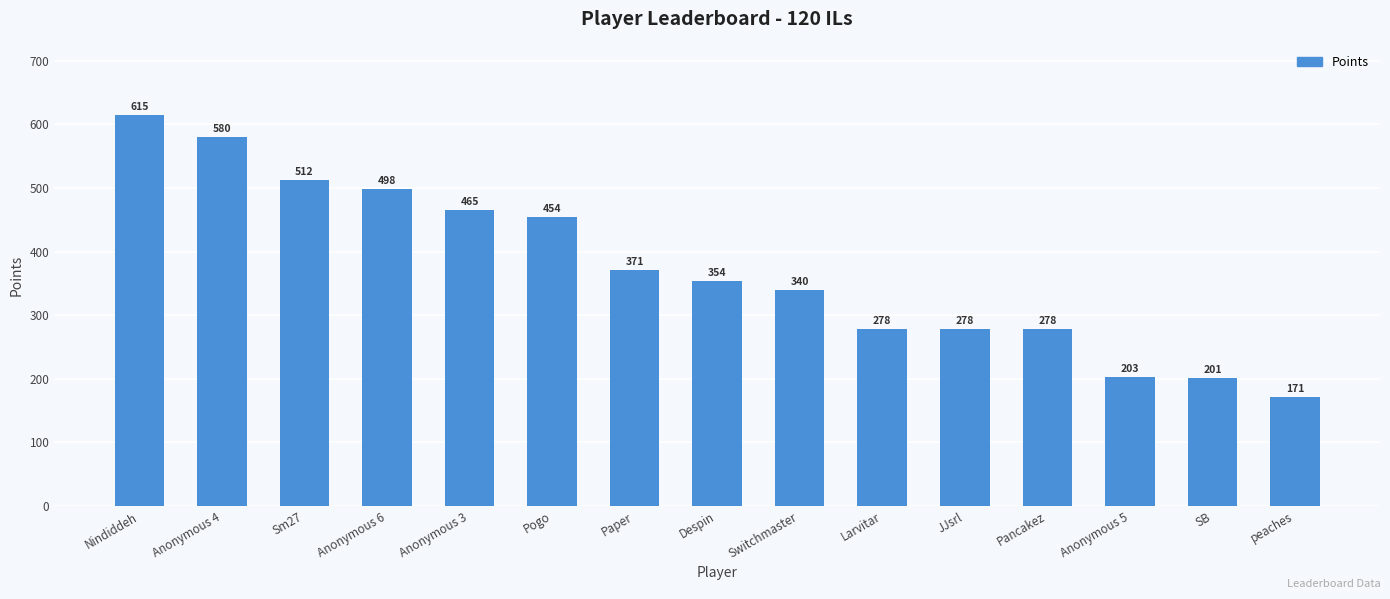

What is the sum of the values at SB and Larvitar?

479